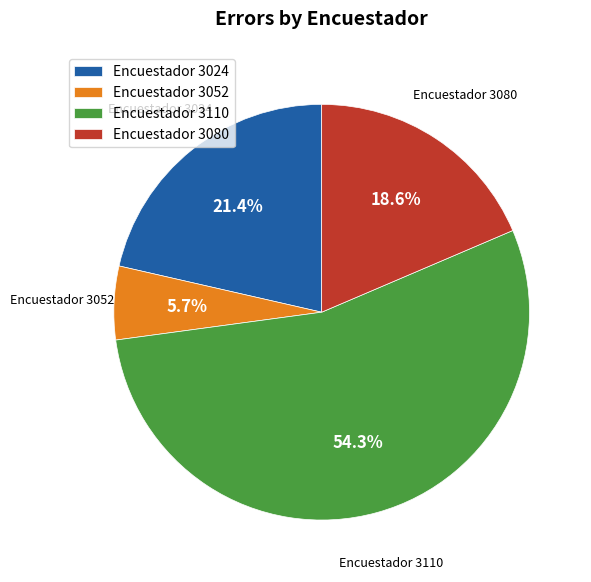

Approximately how many times larger is the value at Encuestador 3052 compared to Encuestador 3024?

0.3